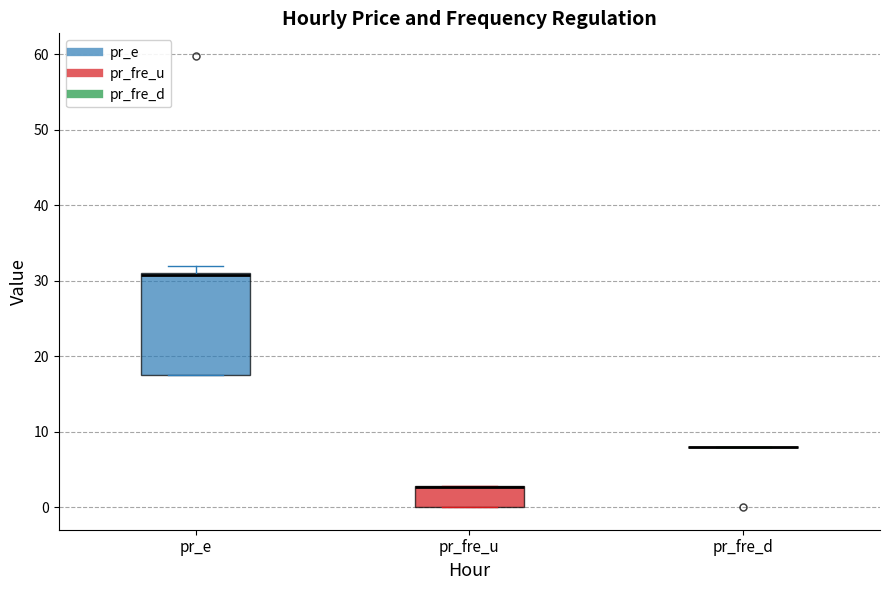

Reading left to right, transcribe this box plot: for each box, give where its median line is, the range the box spans, and where its two whiskers end, as read against the y-axis. The values are not printed on the chart, so give them approximately, as read against the axis.

pr_e: median 31 (just below the box's upper edge), box 18 to 31, whiskers 18 to 32
pr_fre_u: median 3 (drawn on the box's upper edge), box 0 to 3, whiskers 0 to 3
pr_fre_d: box collapsed to a line at 8, whiskers 8 to 8